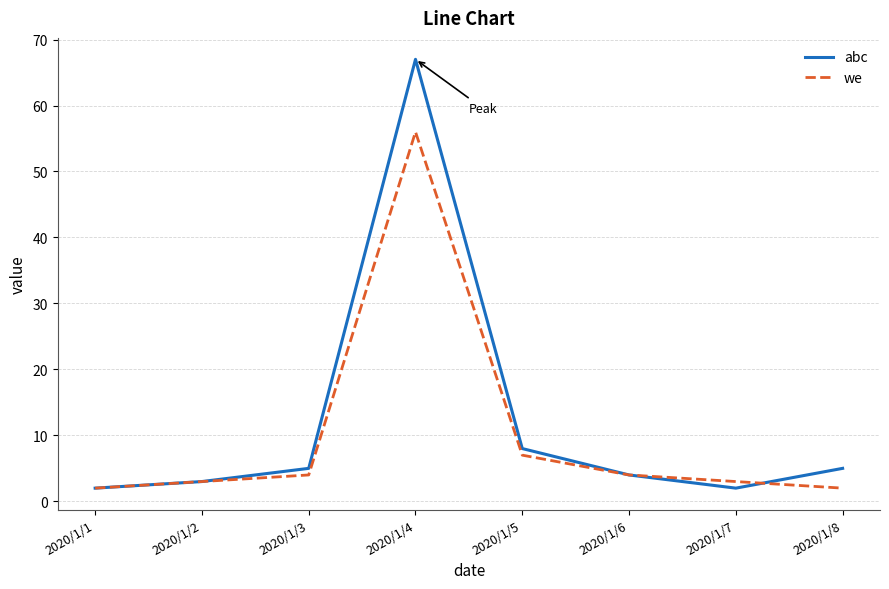

Which series has the largest range (max minus min)?

abc